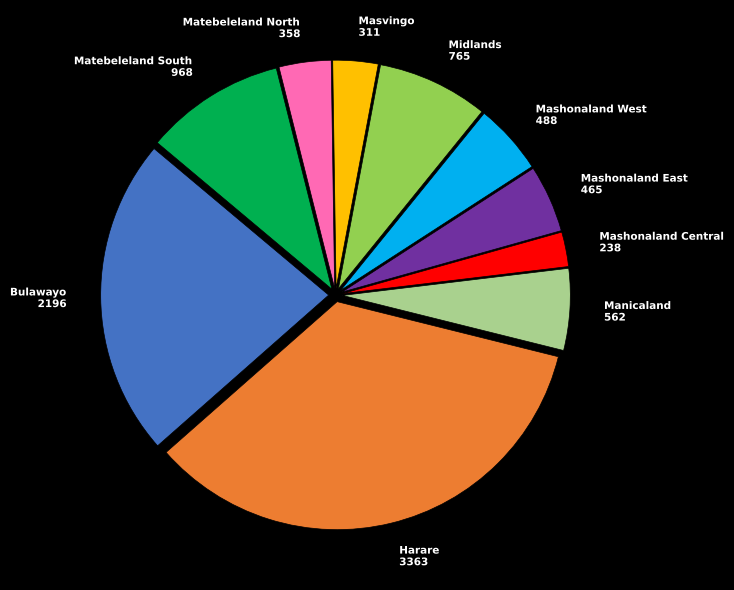

Count the number of slices in the pie.

10